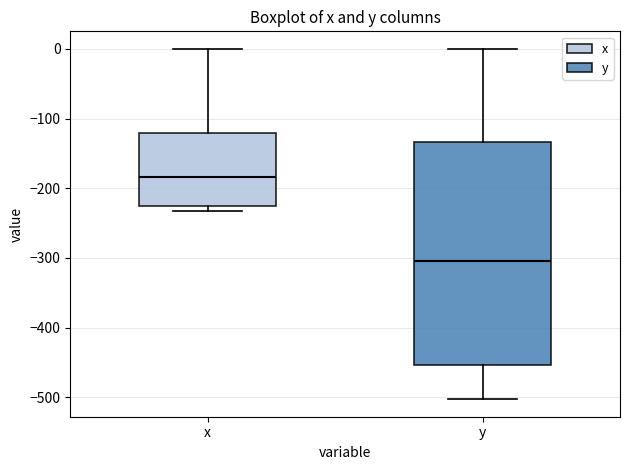

Reading left to right, read every box against the y-axis: the position of its median line, the range the box covers, and the ends of its whiskers. The values are not printed on the chart, so give them approximately, as read against the axis.

x: median -180, box -230 to -120, whiskers -230 (just below the box's lower edge) to 0
y: median -300, box -450 to -130, whiskers -500 to 0